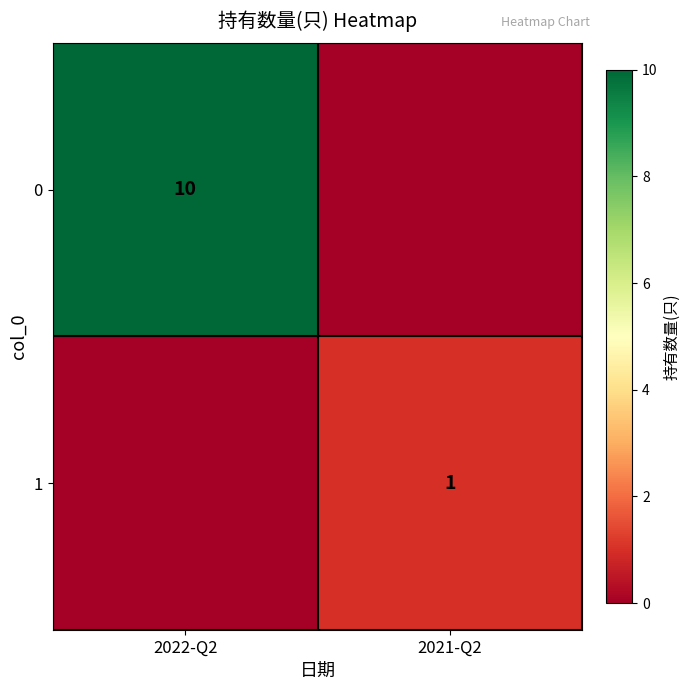

True or false: 0 has a value of 16 at 2022-Q2.

False